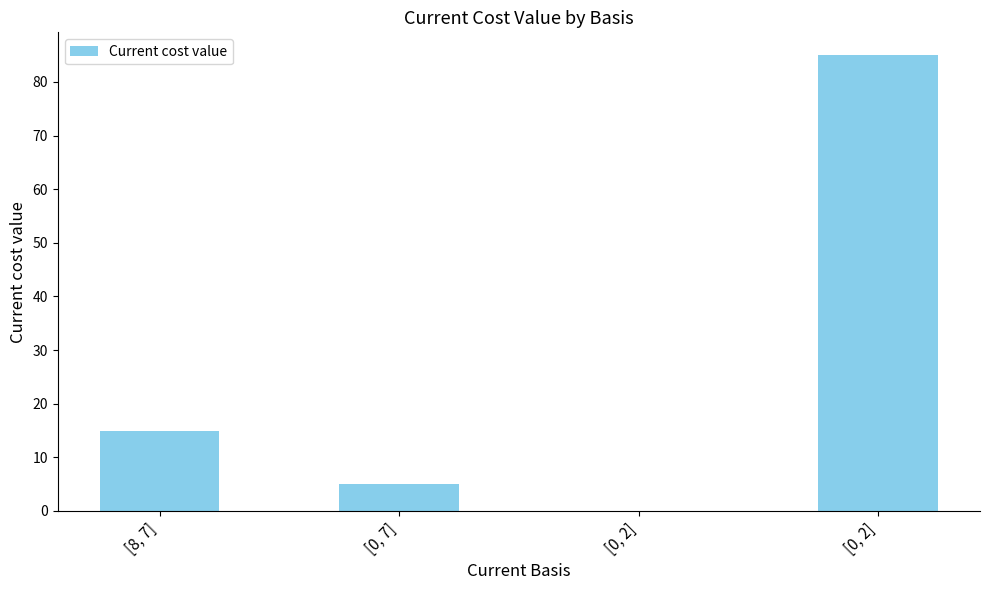

Are the bars horizontal?

No